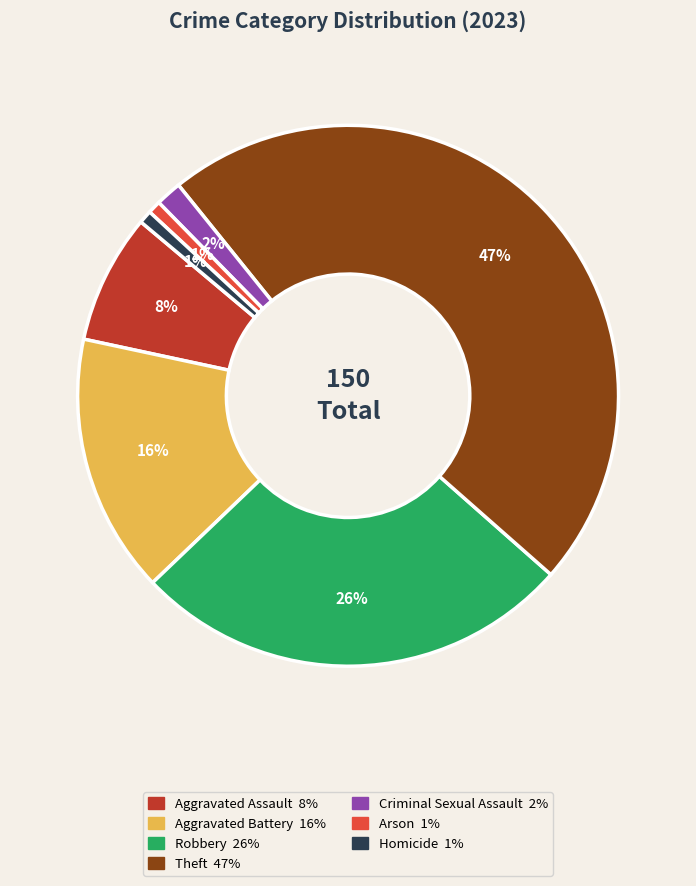

What percentage is the Robbery slice, to the nearest percent?

26%